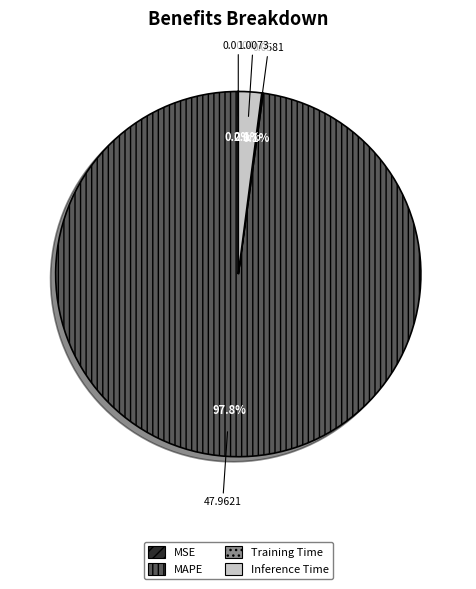

What percentage do Inference Time and MAPE together represent?

99.9%